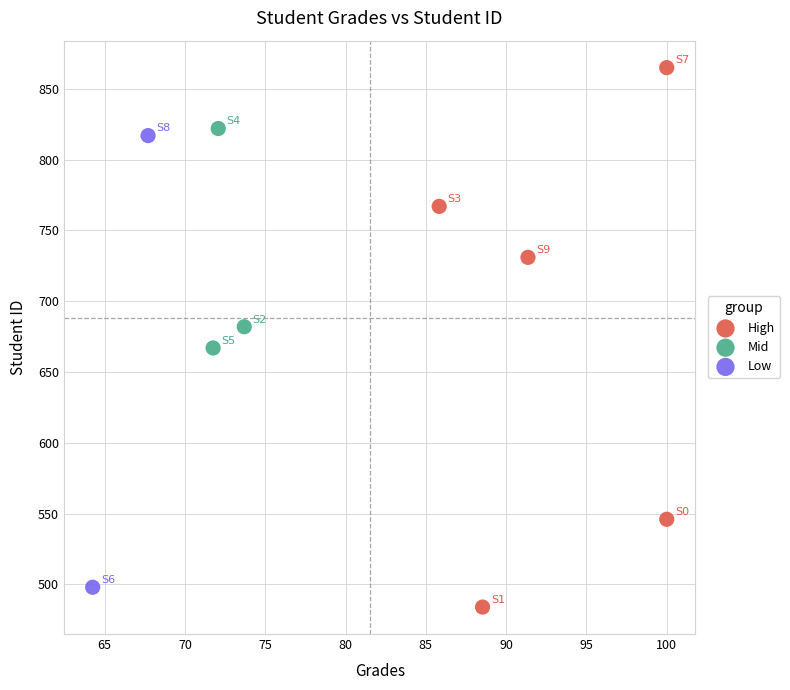

What are all the series names shown in the legend?

High, Mid, Low